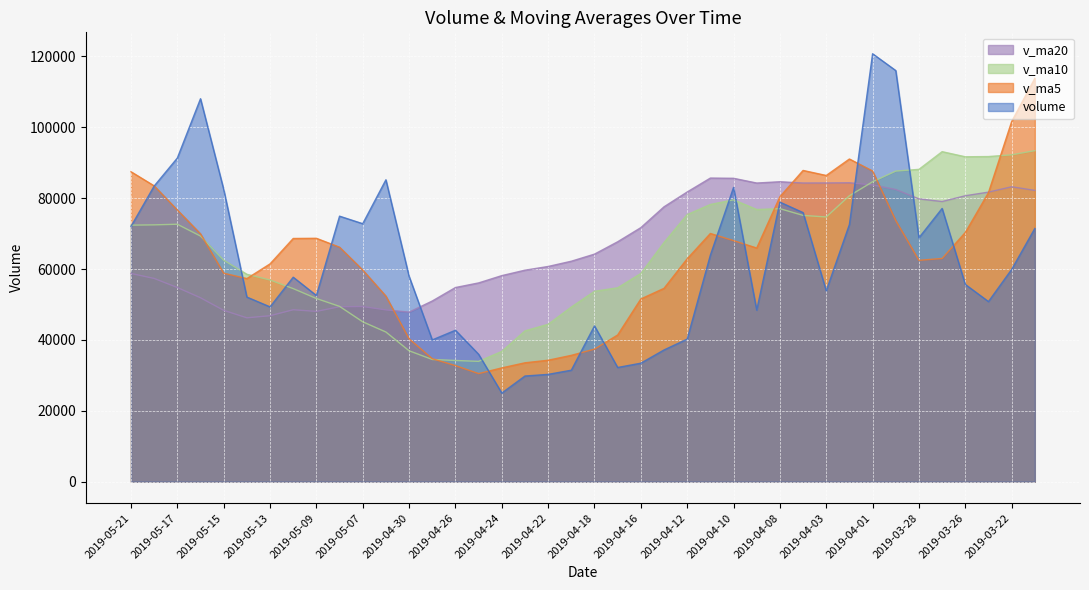

Which series ends up on top after the final intersection of v_ma20 and v_ma10?

v_ma10